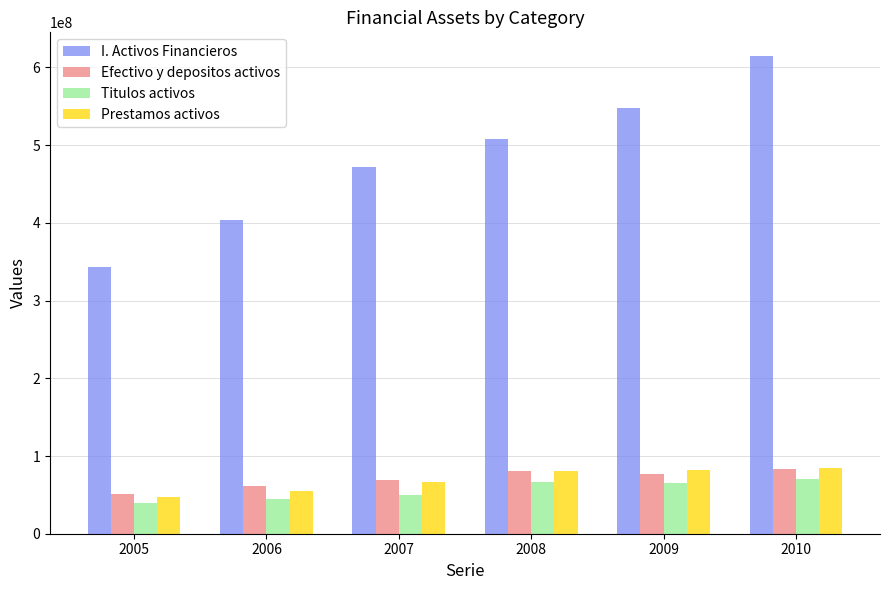

What are all the series names shown in the legend?

I. Activos Financieros, Efectivo y depositos activos, Titulos activos, Prestamos activos